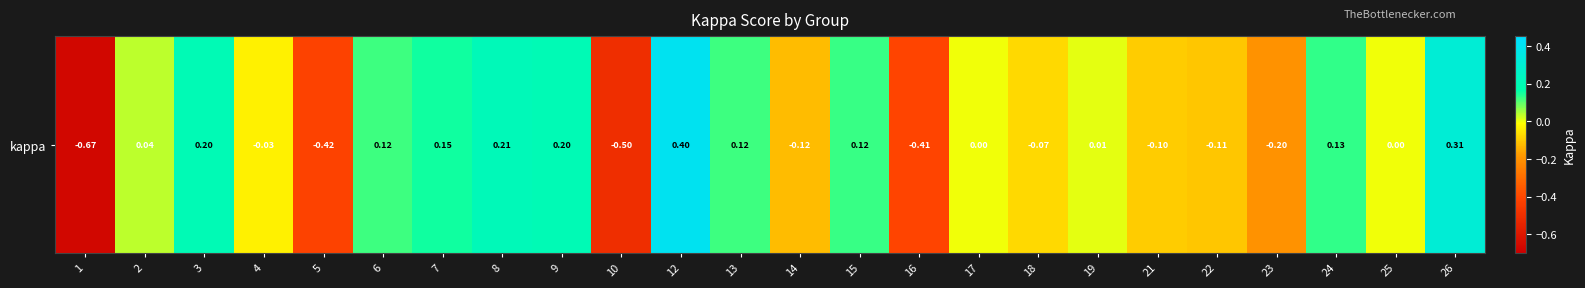

List the labels in order of value, largest first.

12, 26, 8, 3, 9, 7, 24, 15, 6, 13, 2, 19, 17, 25, 4, 18, 21, 22, 14, 23, 16, 5, 10, 1